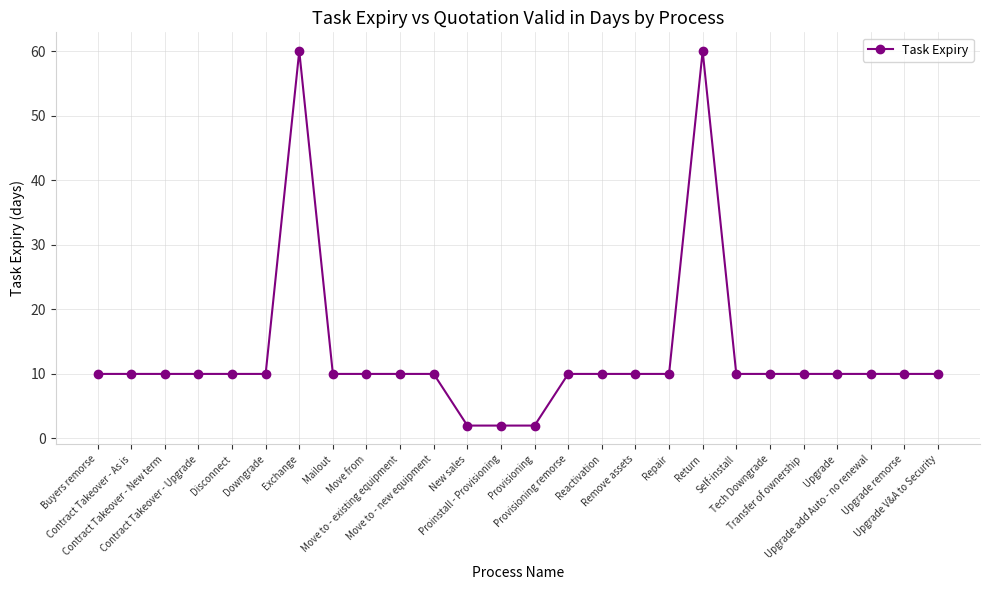

What is the difference between the maximum and minimum values?

58